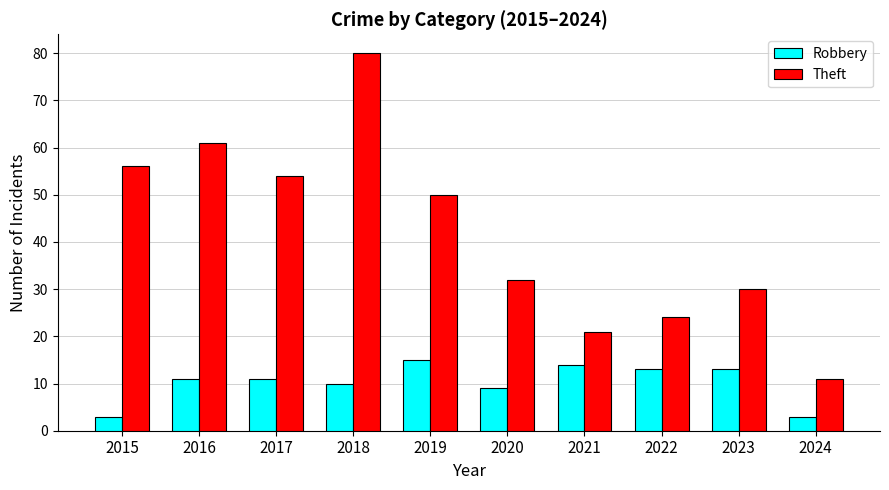

What is the highest value of the Theft series?

80